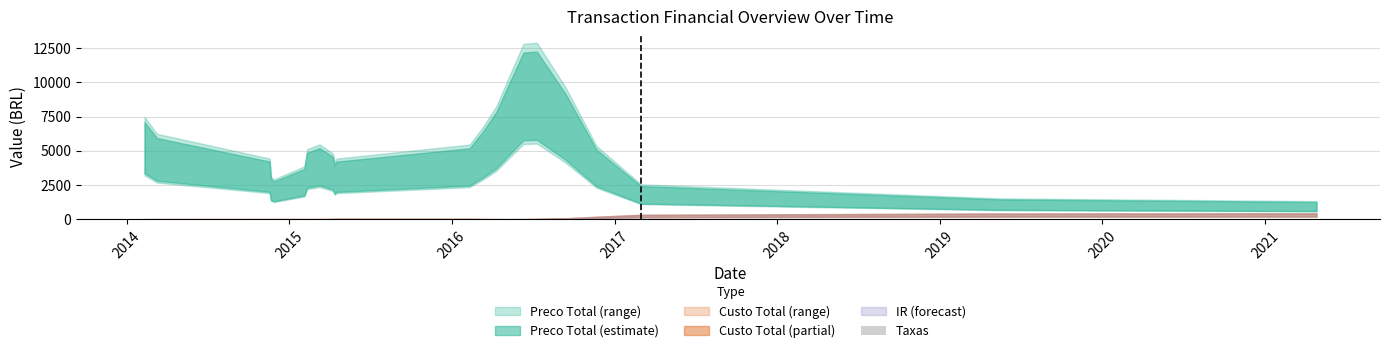

What is the sum of all values?

99.8